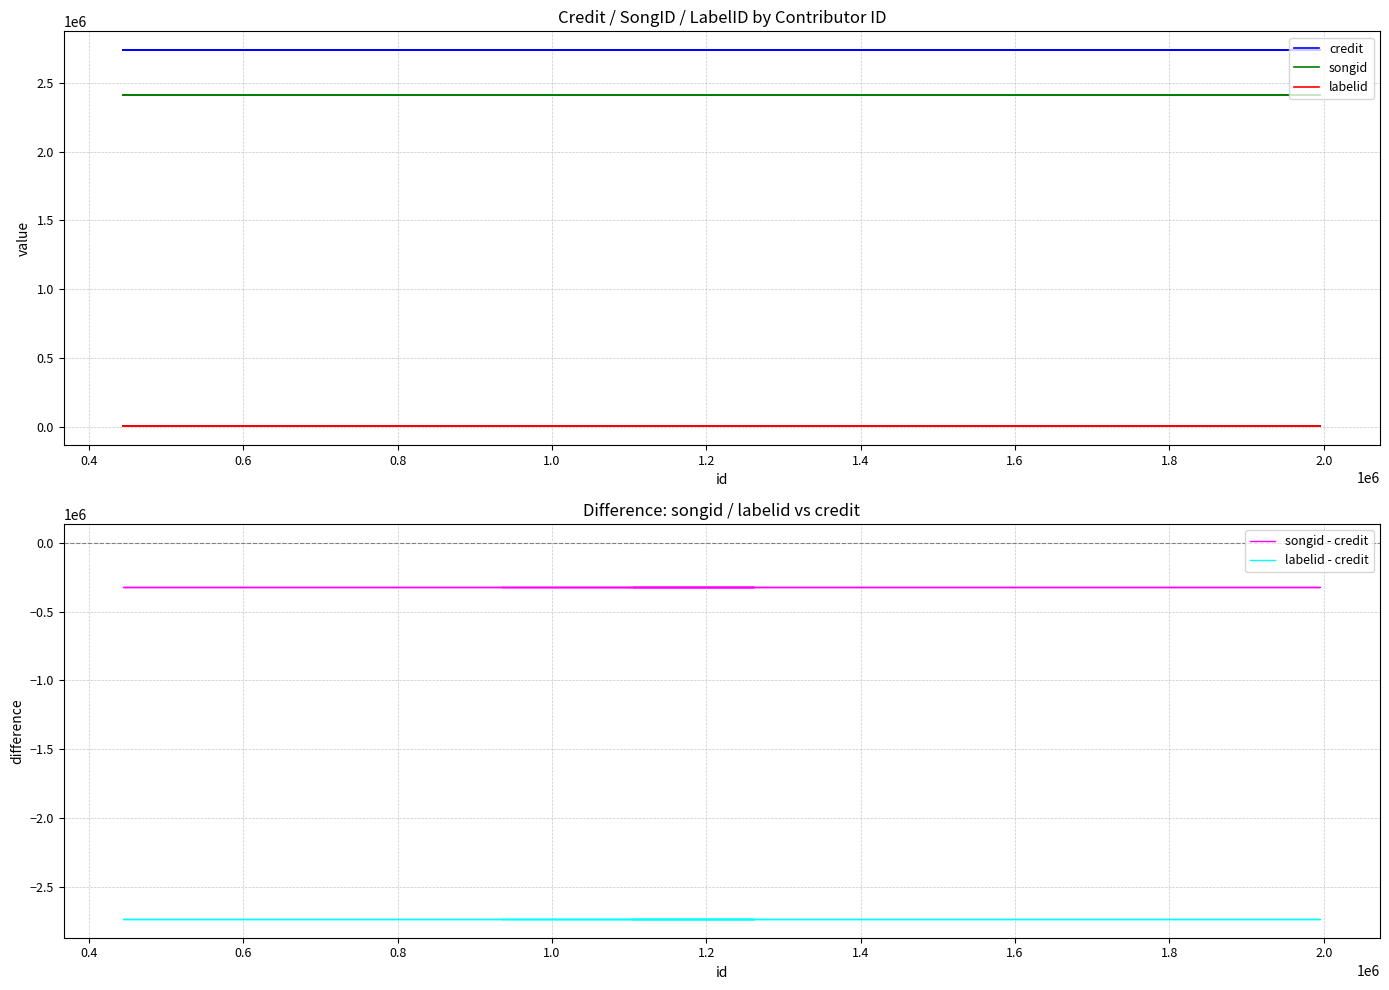

The credit series shows 4111374 at 1.4. True or false?

False